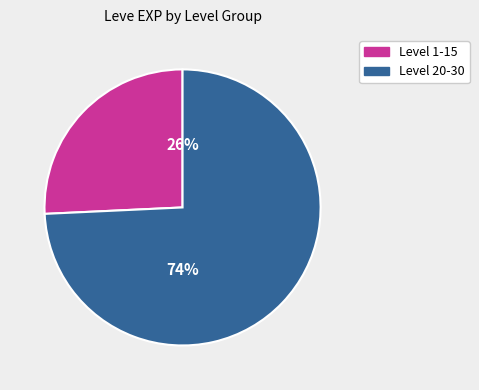

To the nearest percent, what is the average slice percentage?

50%